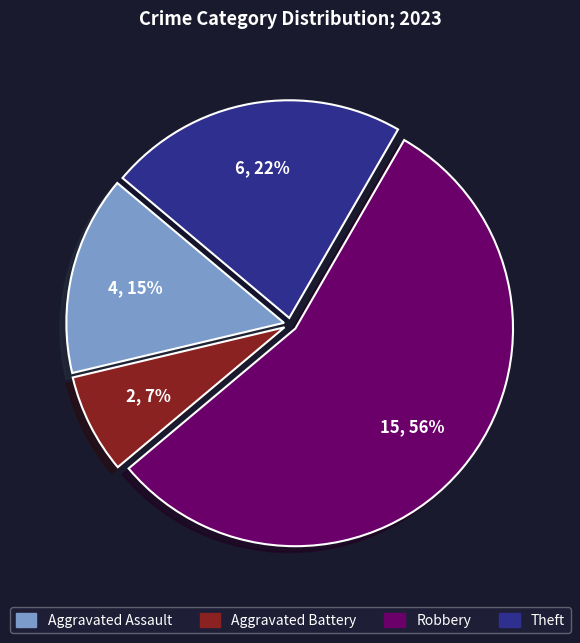

Does any single category account for the majority?

Yes